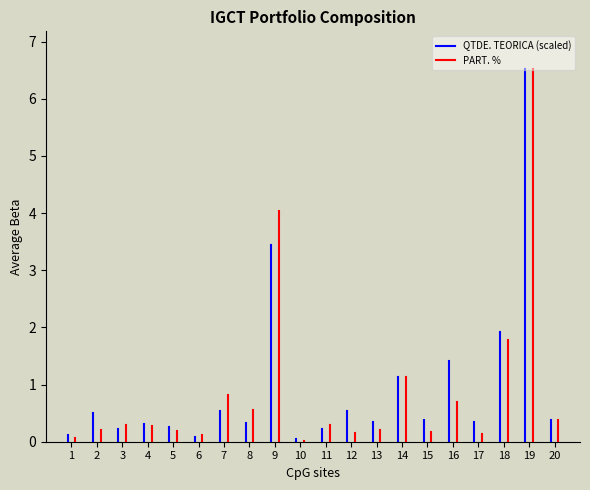

Which series has the largest total across all categories?

QTDE. TEORICA (scaled)